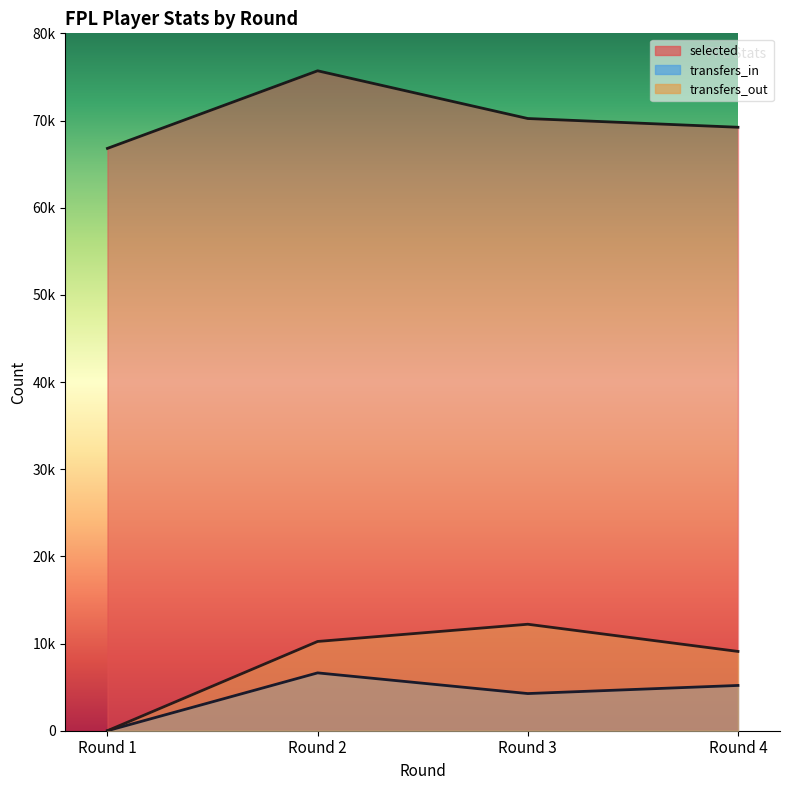

Does the chart have visible grid lines?

No